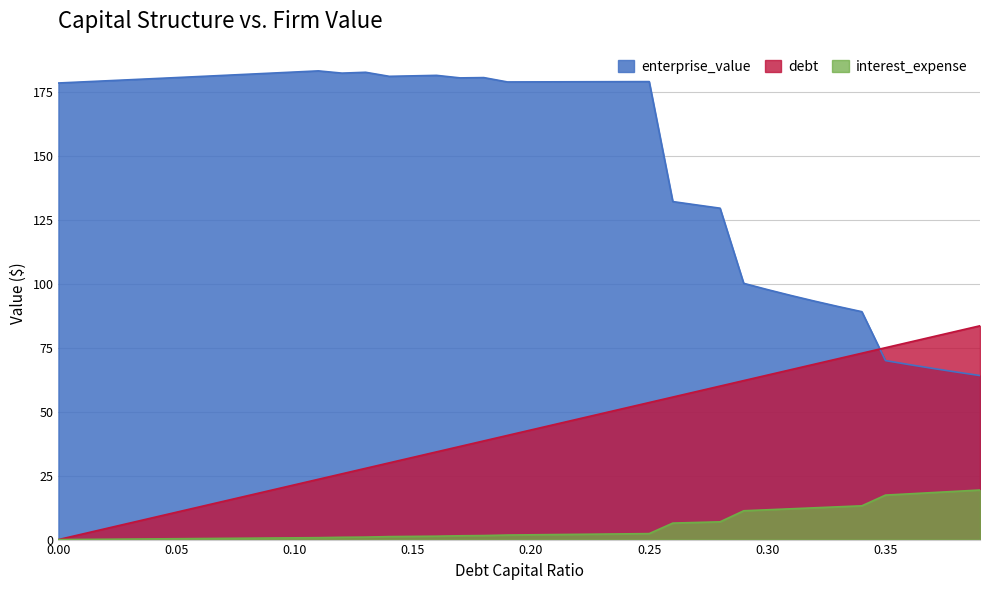

What is the value of the debt_capital point at the 38th from the left?

79.3